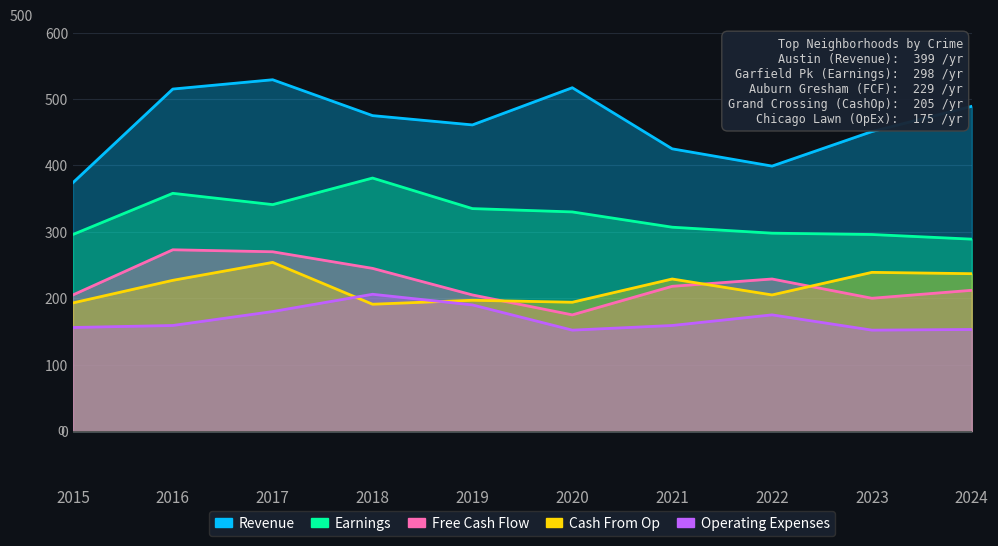

What is the value of the Cash From Op point at the 9th from the left?

239